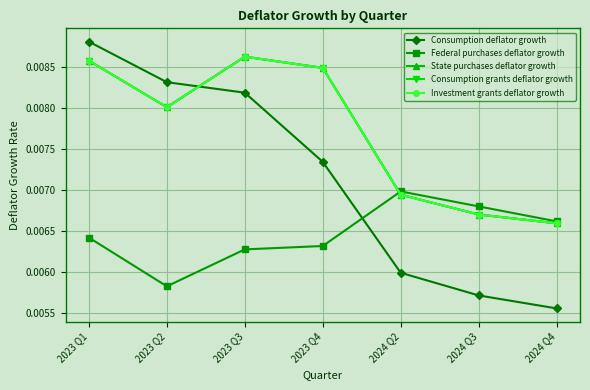

At 2024 Q4, list the series in order from largest to smallest.

Federal purchases deflator growth, State purchases deflator growth, Consumption grants deflator growth, Investment grants deflator growth, Consumption deflator growth